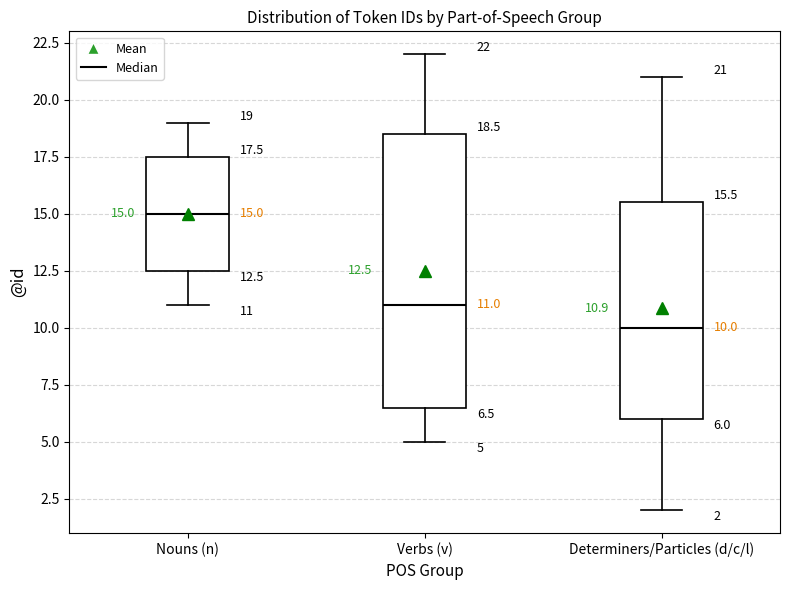

Which box has the lowest median line?

Determiners/Particles (d/c/l)